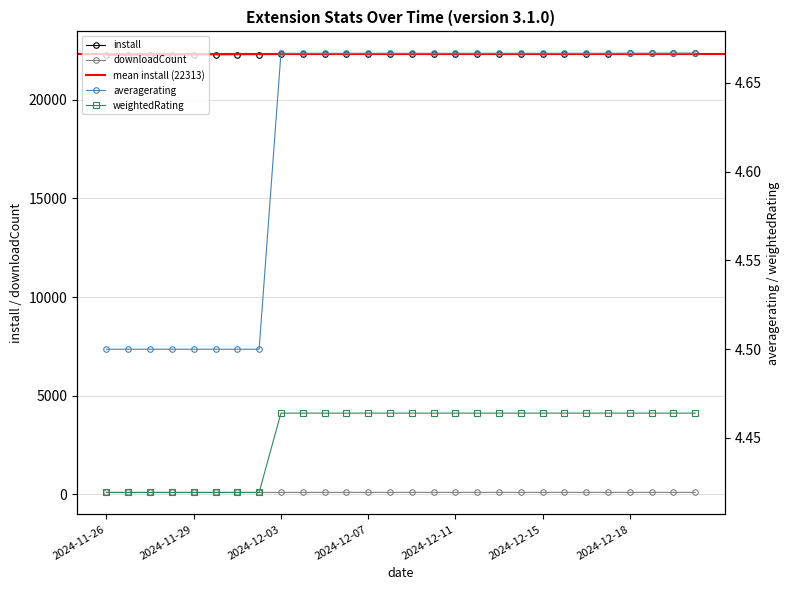

What is the difference between the second highest and second lowest values in the install series?

84